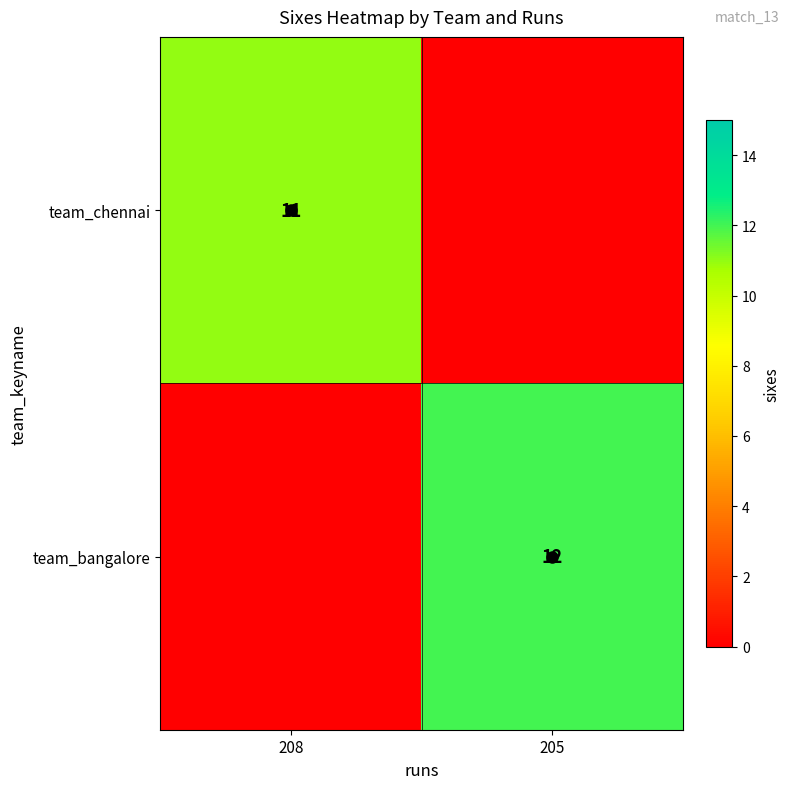

At 205, list the series in order from smallest to largest.

team_chennai, team_bangalore